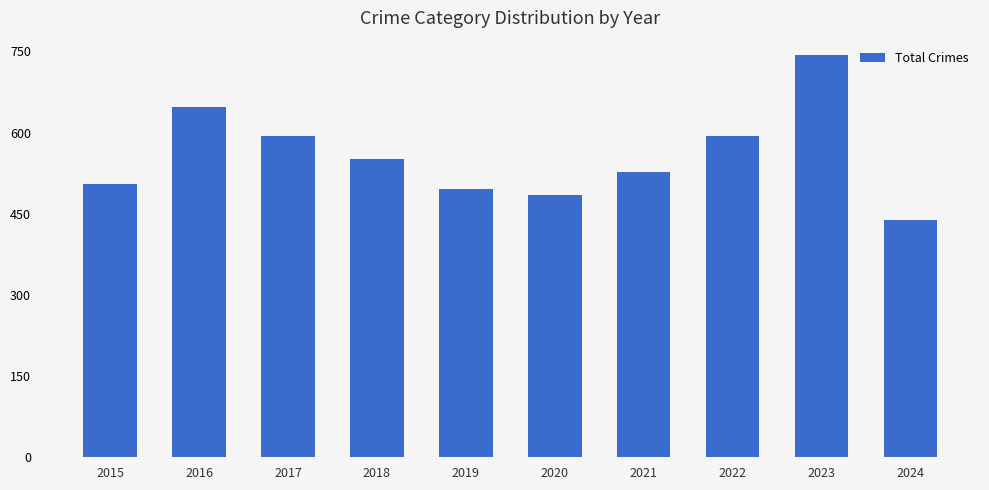

How many distinct data groups are displayed?

1